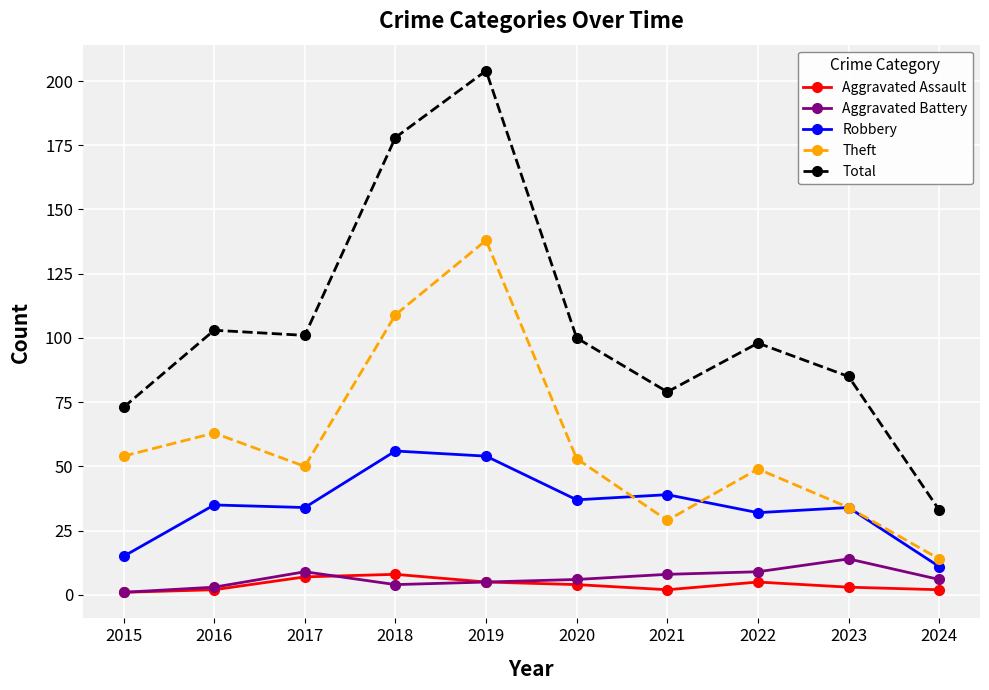

Does the chart have visible grid lines?

Yes